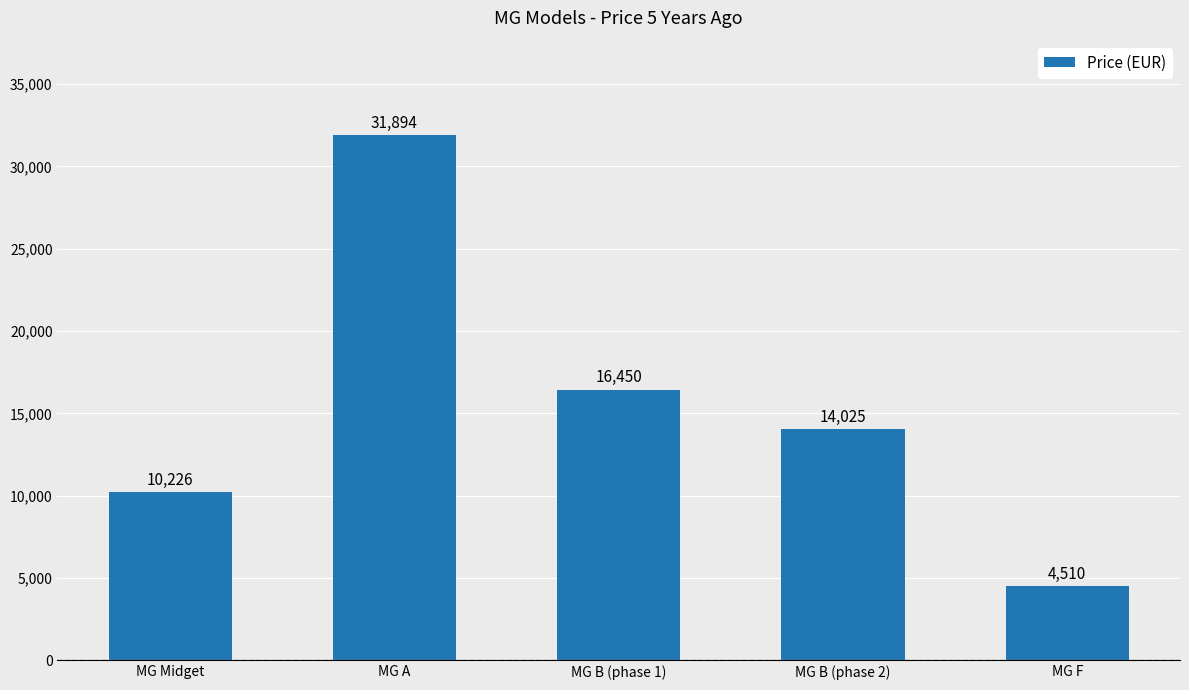

What is the label of the 1st bar from the left?

MG Midget